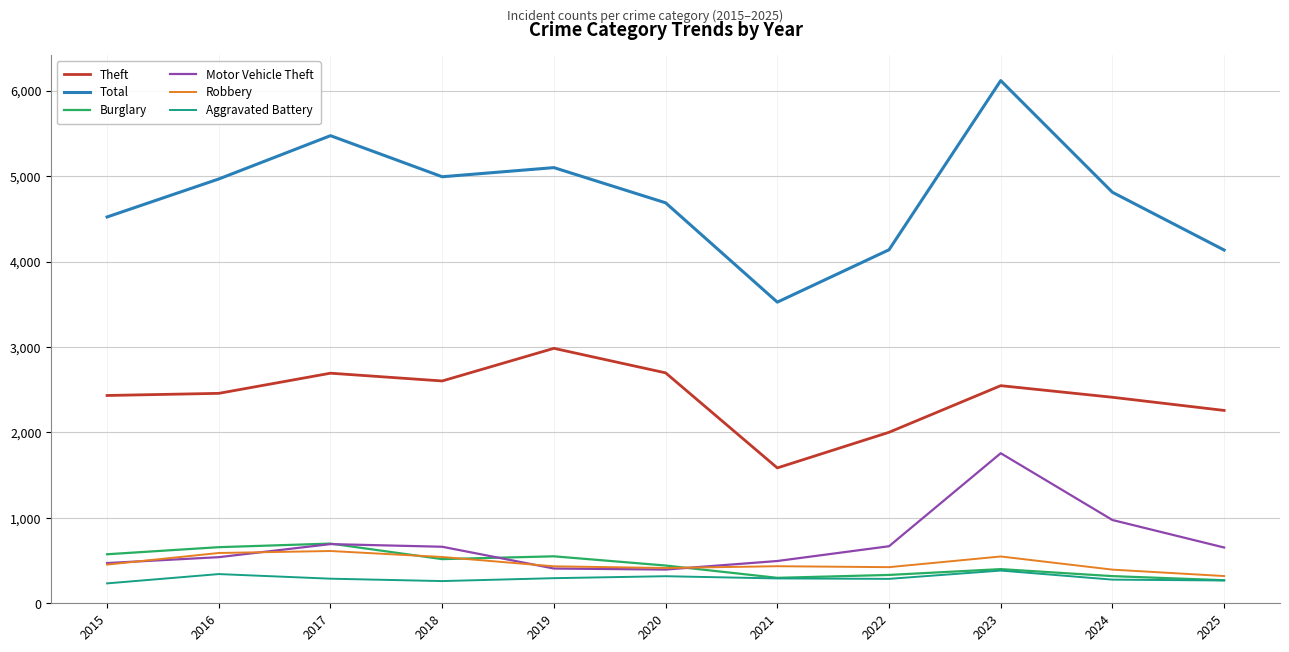

What is the greatest value displayed?

6120